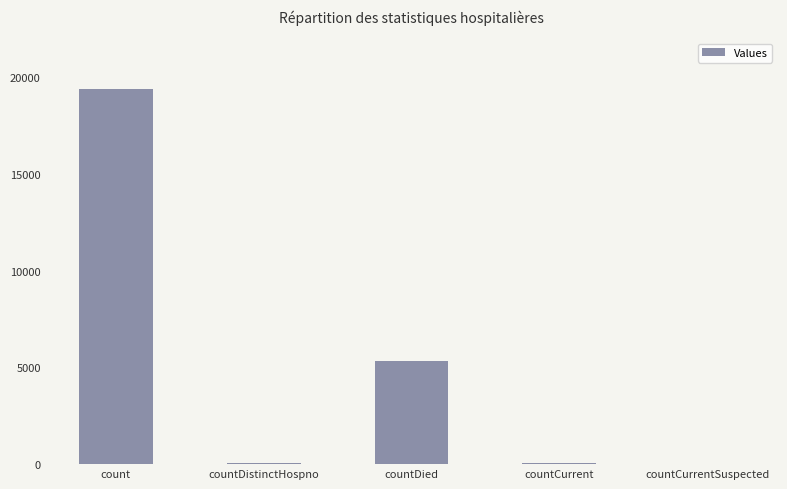

What is the greatest value displayed?

19399